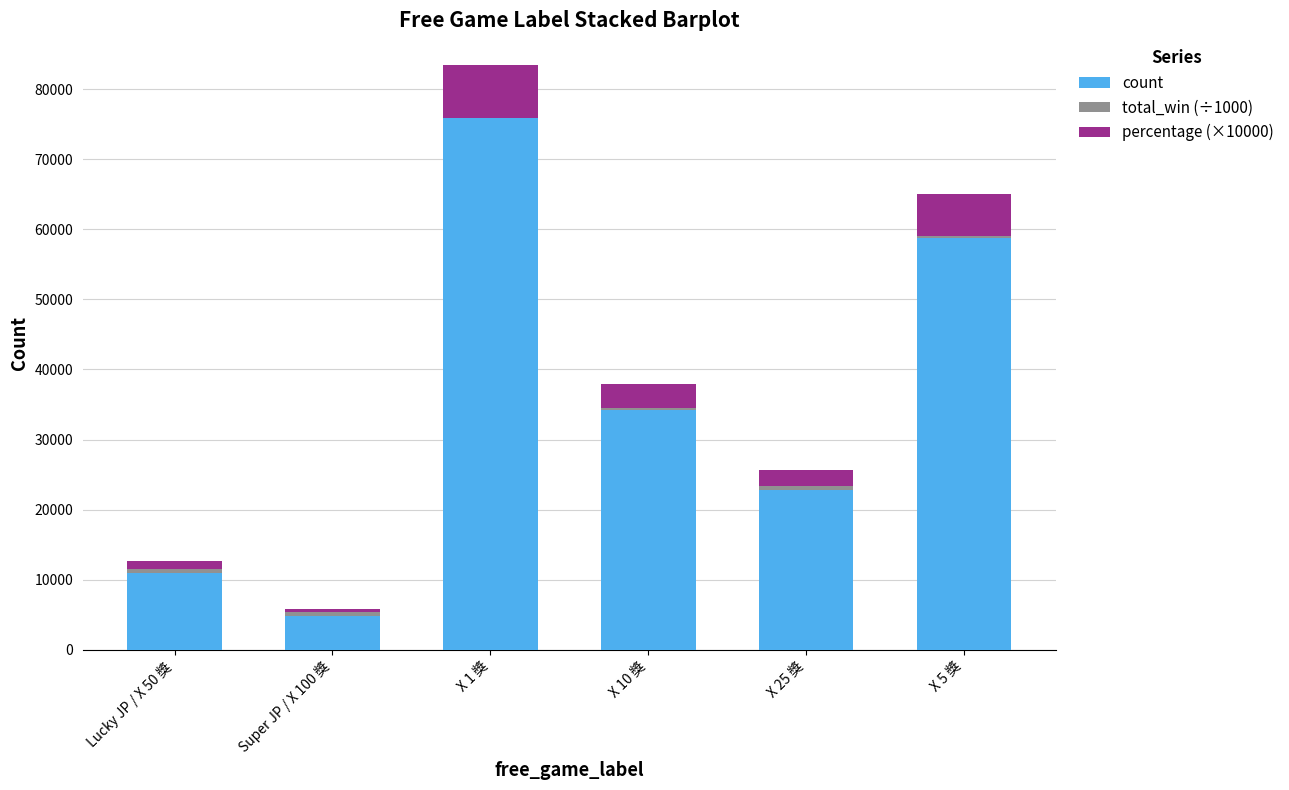

Read the count value at X 5 獎.

58769.0